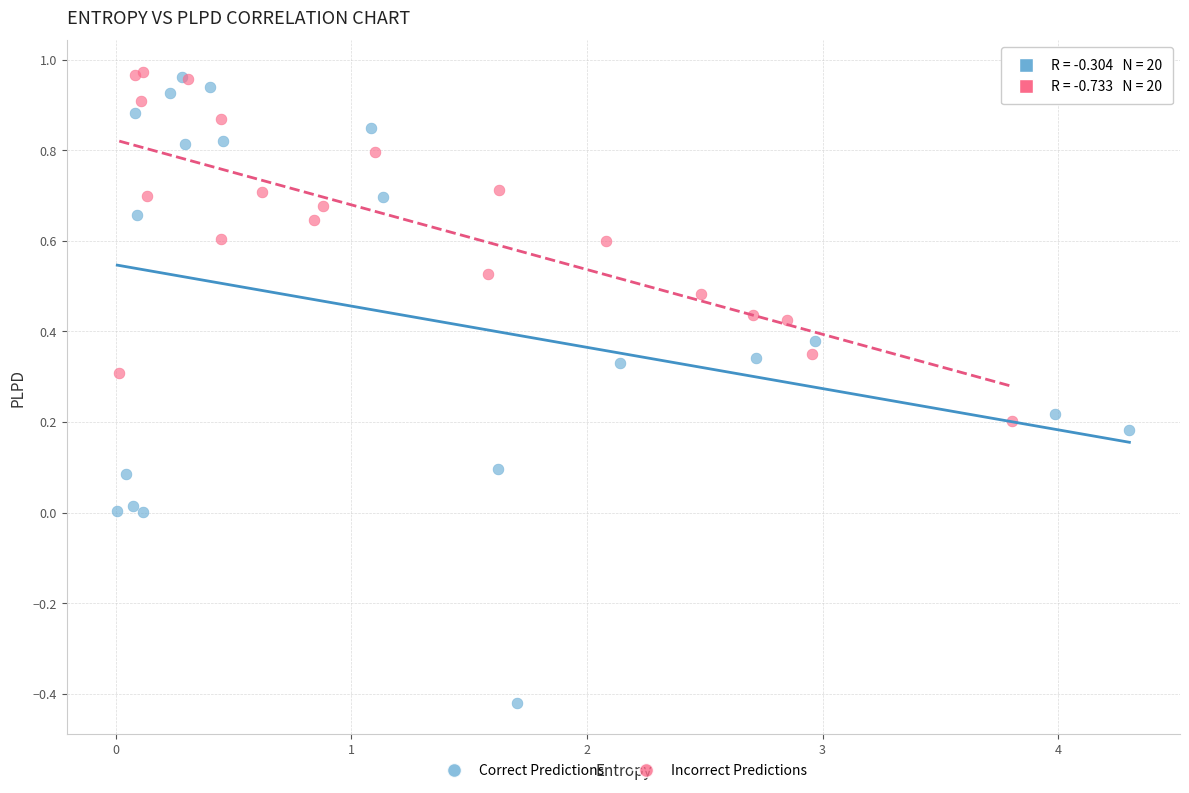

Which series has the widest spread of Y values?

Correct Predictions